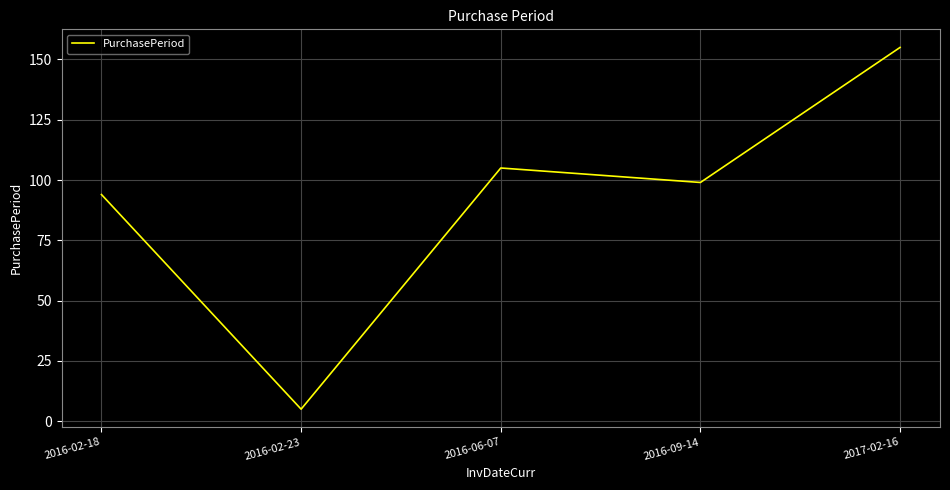

What position from the right is 2016-02-23?

4